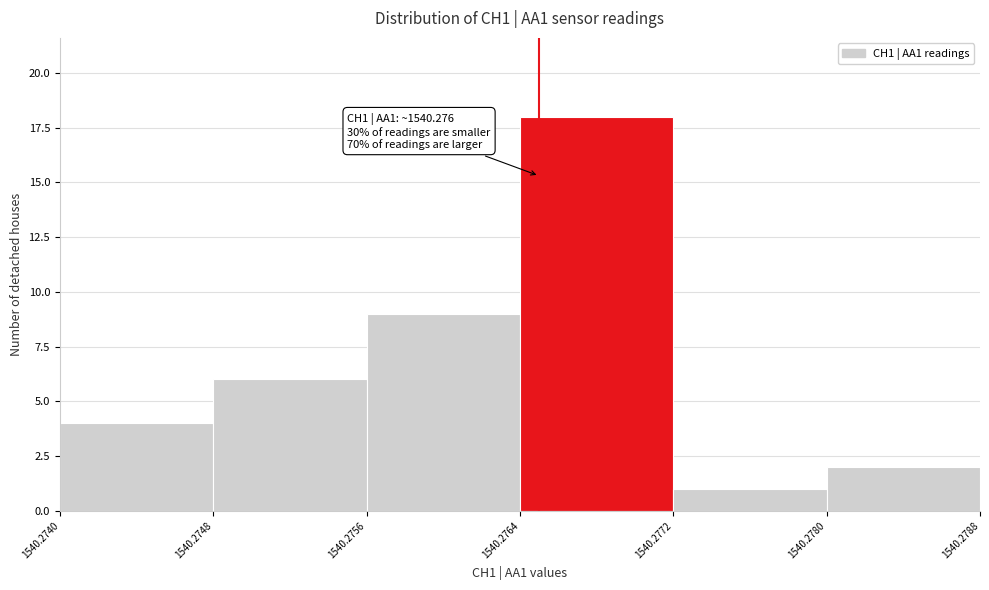

Over which range of the x-axis is the bar tallest?

1540.2764 to 1540.2772